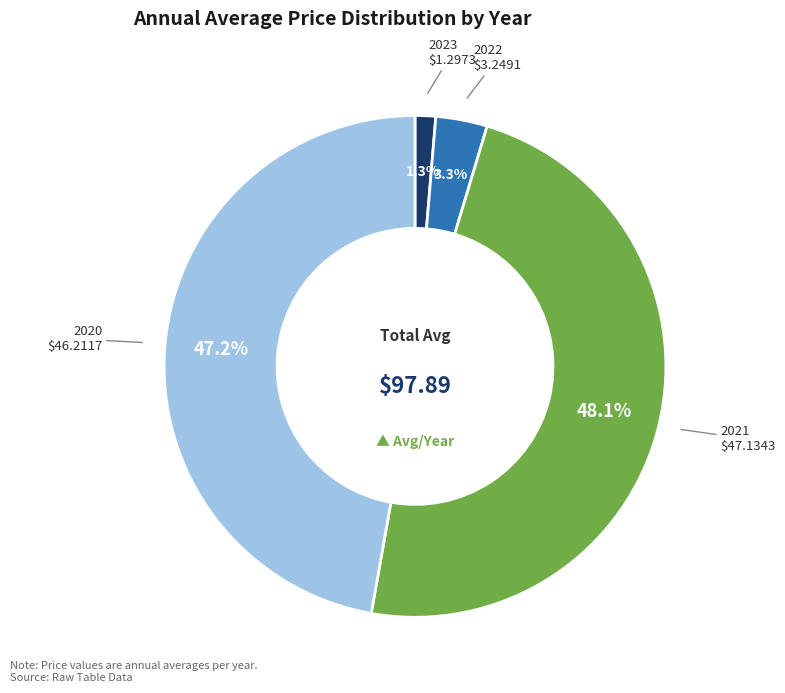

Does any single category account for the majority?

No